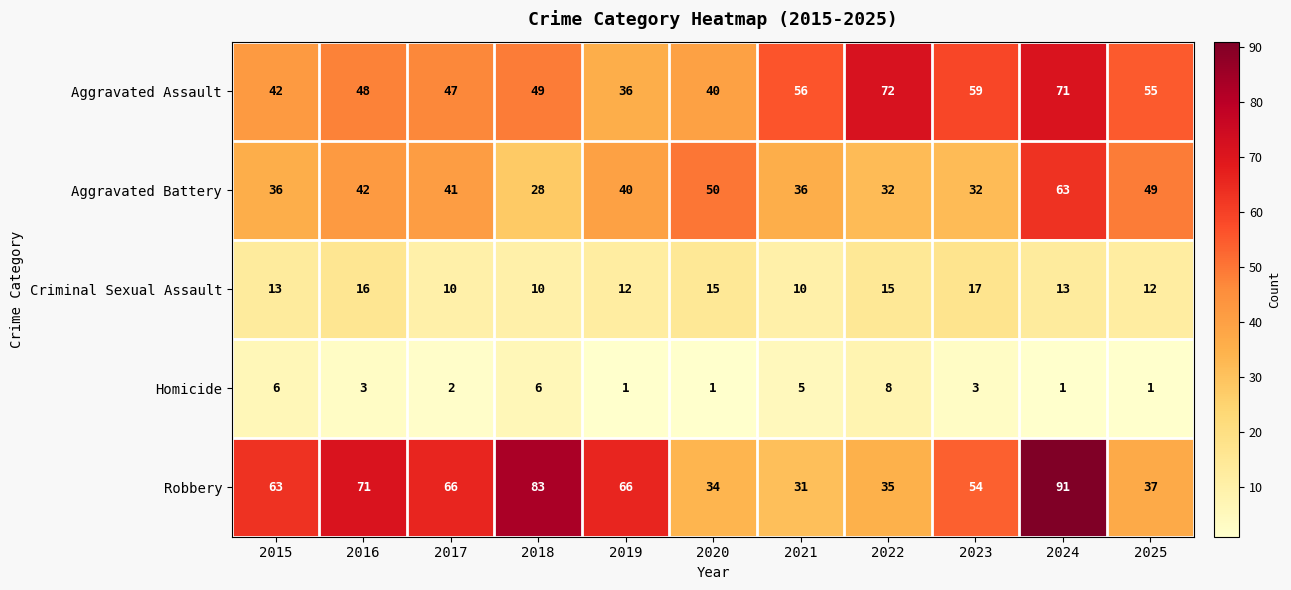

What is the difference between the highest and lowest values at 2018?

77